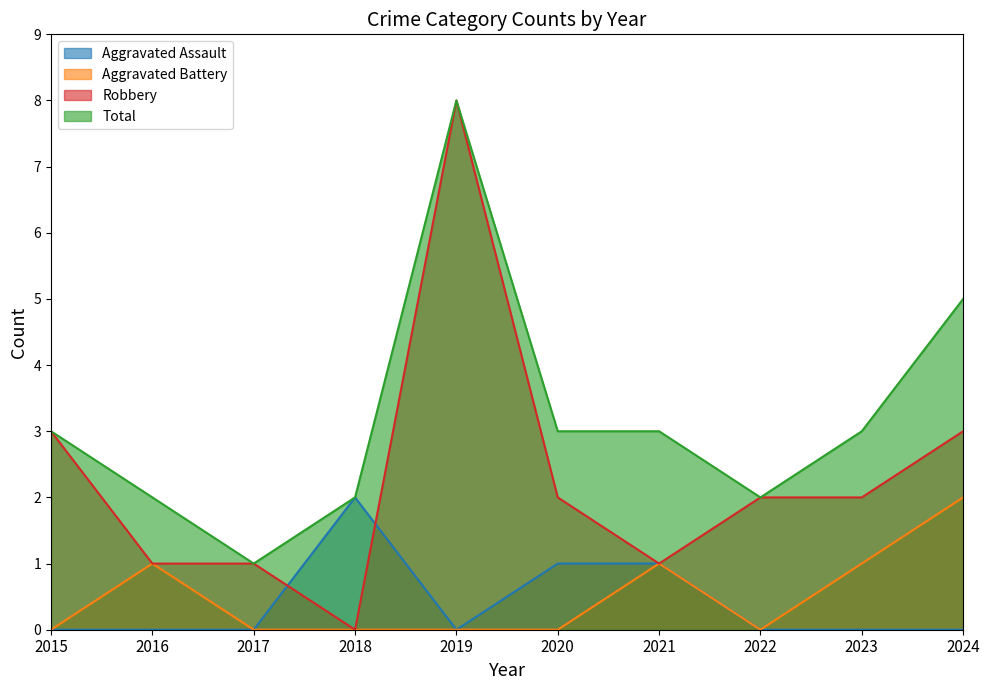

The Robbery series shows 3 at 2020. True or false?

False